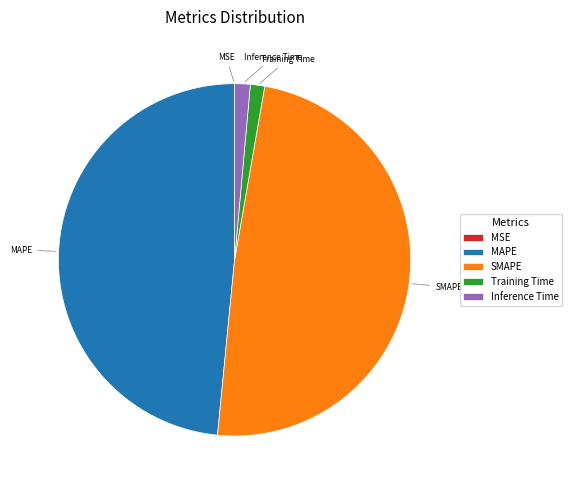

Is there a majority slice in this chart?

No